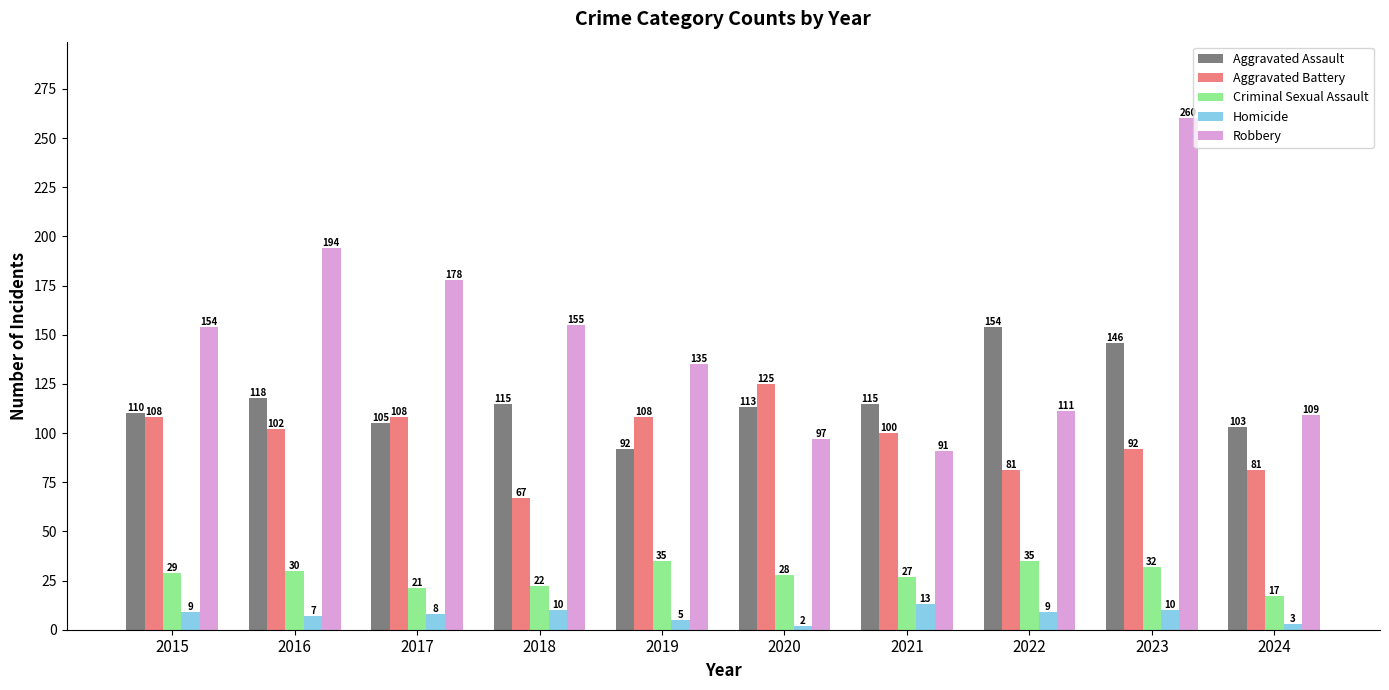

Rank the series at 2015 from highest to lowest value.

Robbery, Aggravated Assault, Aggravated Battery, Criminal Sexual Assault, Homicide